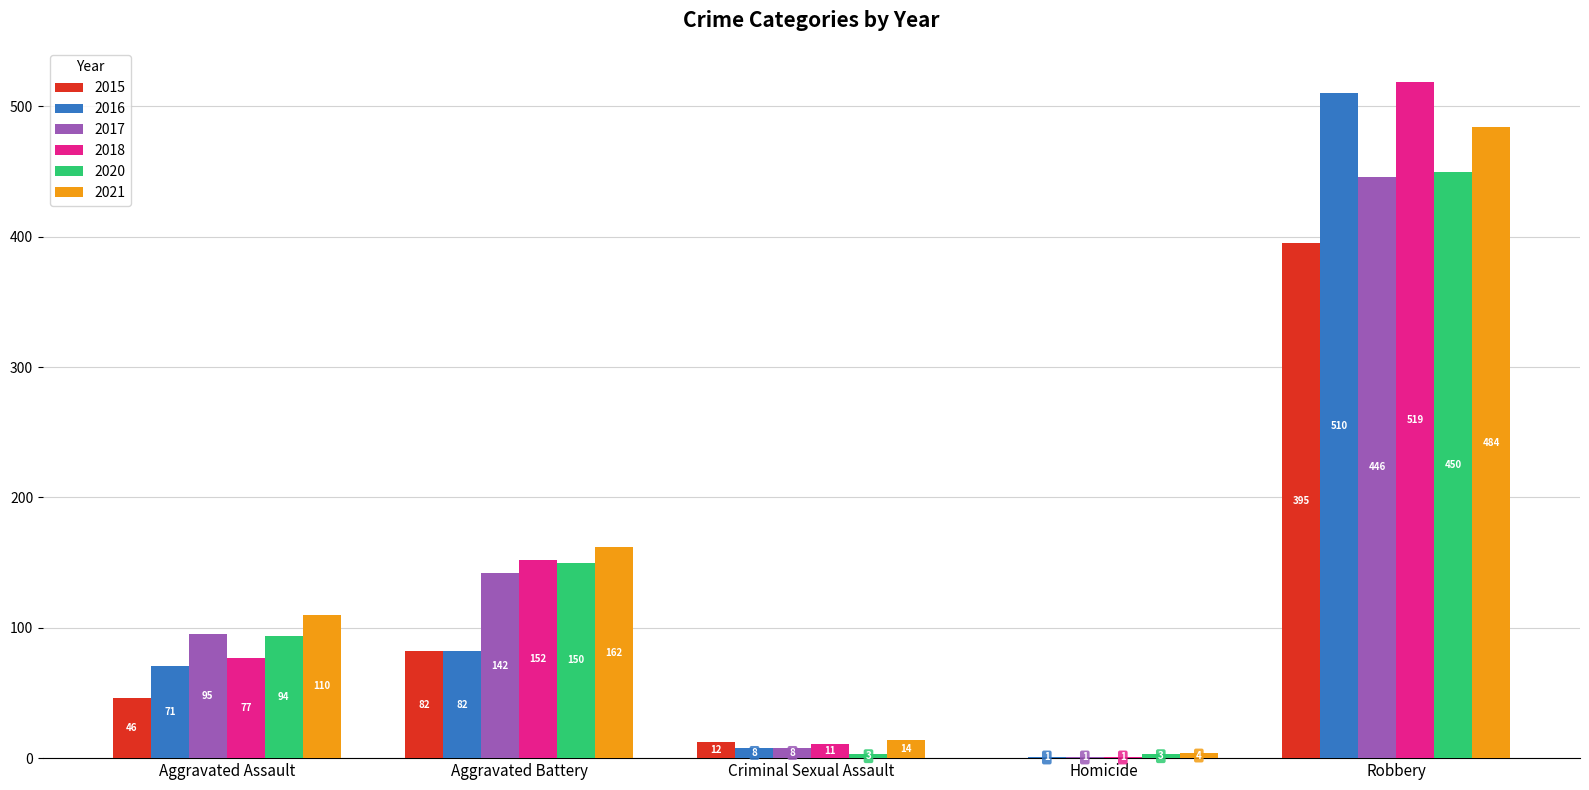

Which series has the largest range (max minus min)?

2018